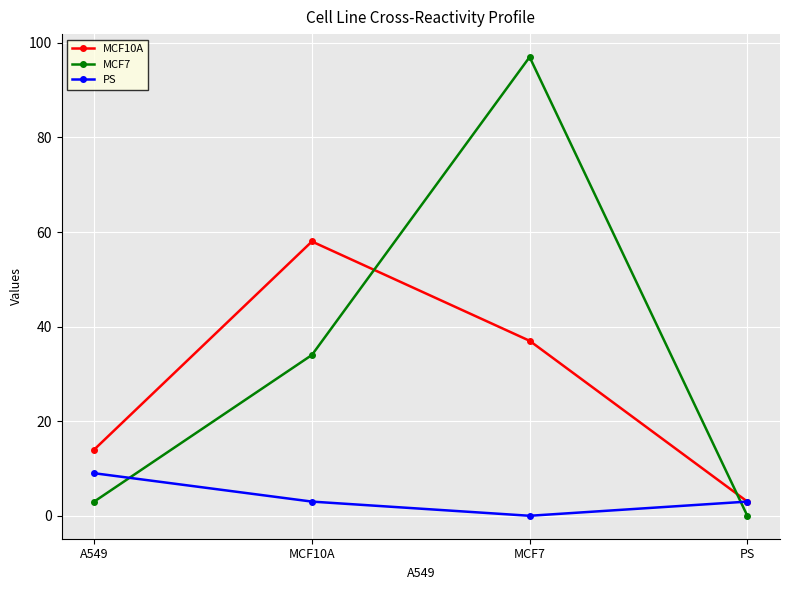

At which category is the sum across all series the highest?

MCF7